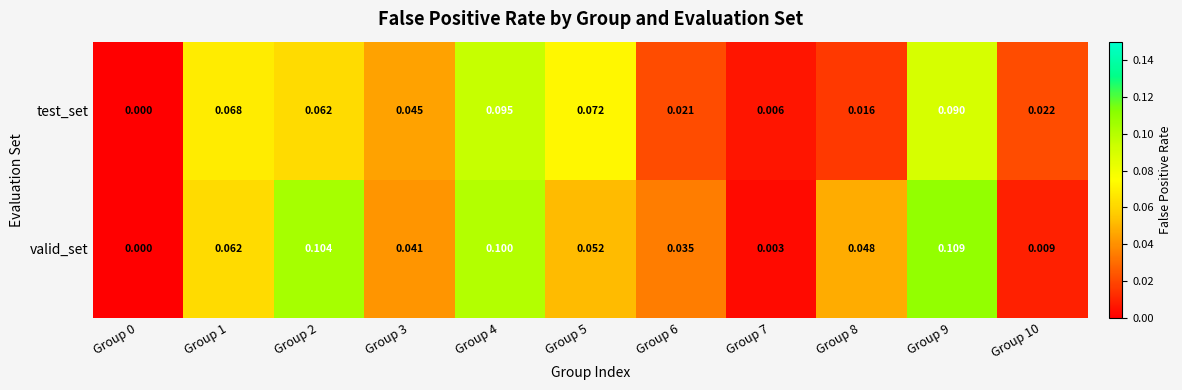

List the series in order of their overall mean, lowest first.

test_set, valid_set